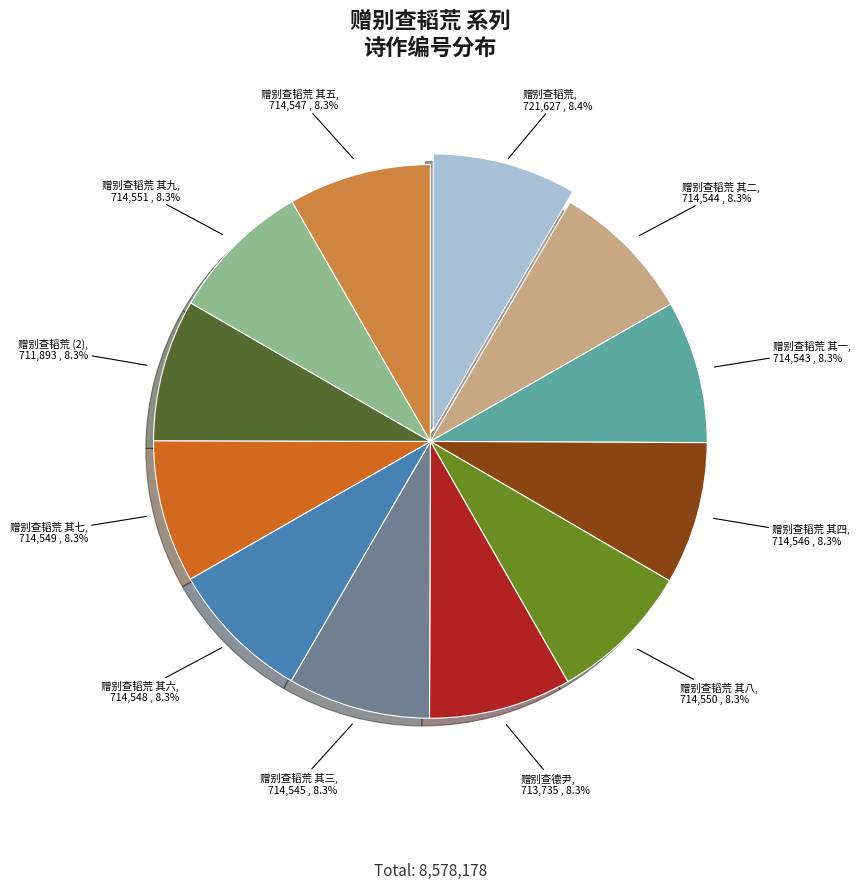

Is there a majority slice in this chart?

No